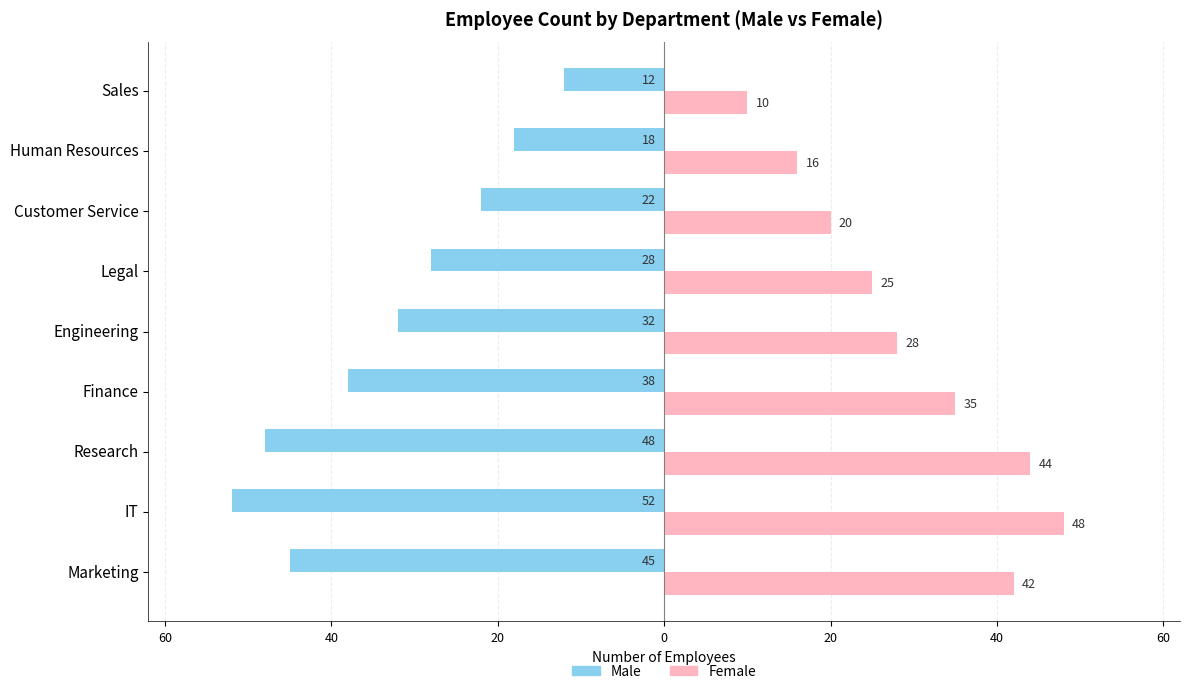

What are all the series names shown in the legend?

Male, Female